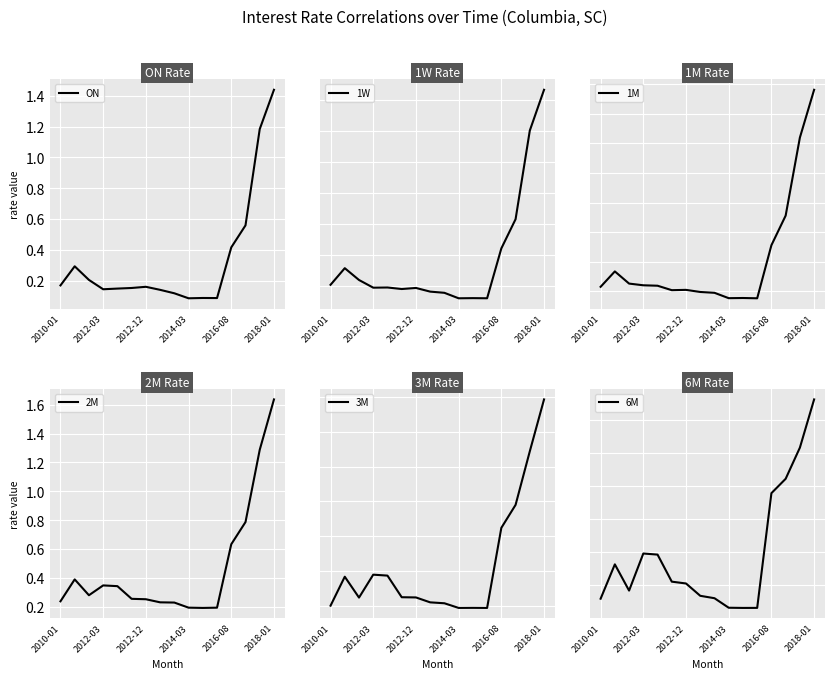

The value of ON at 2012-12 is 0.1. True or false?

False